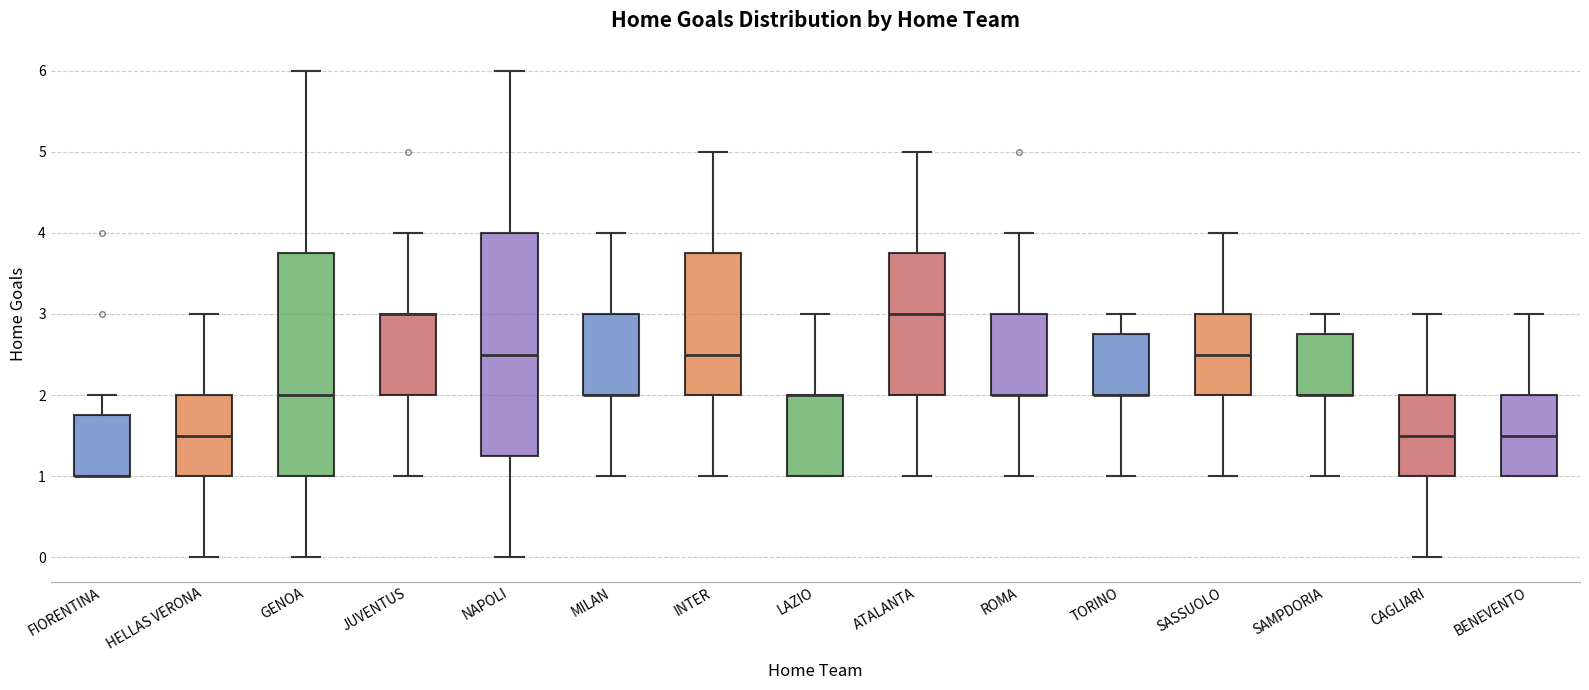

Reading left to right, read every box against the y-axis: the position of its median line, the range the box covers, and the ends of its whiskers. The values are not printed on the chart, so give them approximately, as read against the axis.

FIORENTINA: median 1.0 (drawn on the box's lower edge), box 1.0 to 1.8, whiskers 1.0 to 2.0
HELLAS VERONA: median 1.5, box 1.0 to 2.0, whiskers 0.0 to 3.0
GENOA: median 2.0, box 1.0 to 3.8, whiskers 0.0 to 6.0
JUVENTUS: median 3.0 (drawn on the box's upper edge), box 2.0 to 3.0, whiskers 1.0 to 4.0
NAPOLI: median 2.5, box 1.3 to 4.0, whiskers 0.0 to 6.0
MILAN: median 2.0 (drawn on the box's lower edge), box 2.0 to 3.0, whiskers 1.0 to 4.0
INTER: median 2.5, box 2.0 to 3.8, whiskers 1.0 to 5.0
LAZIO: median 2.0 (drawn on the box's upper edge), box 1.0 to 2.0, whiskers 1.0 to 3.0
ATALANTA: median 3.0, box 2.0 to 3.8, whiskers 1.0 to 5.0
ROMA: median 2.0 (drawn on the box's lower edge), box 2.0 to 3.0, whiskers 1.0 to 4.0
TORINO: median 2.0 (drawn on the box's lower edge), box 2.0 to 2.8, whiskers 1.0 to 3.0
SASSUOLO: median 2.5, box 2.0 to 3.0, whiskers 1.0 to 4.0
SAMPDORIA: median 2.0 (drawn on the box's lower edge), box 2.0 to 2.8, whiskers 1.0 to 3.0
CAGLIARI: median 1.5, box 1.0 to 2.0, whiskers 0.0 to 3.0
BENEVENTO: median 1.5, box 1.0 to 2.0, whiskers 1.0 to 3.0